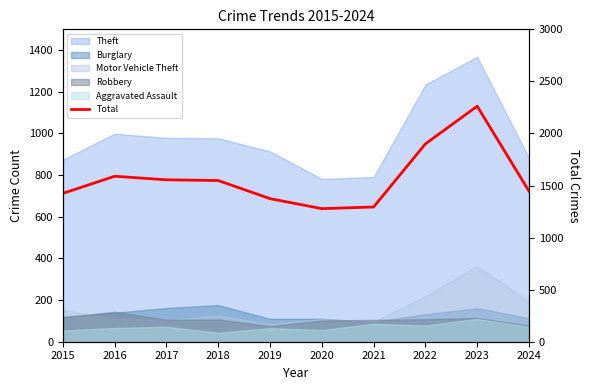

How many lines are shown in the chart?

1